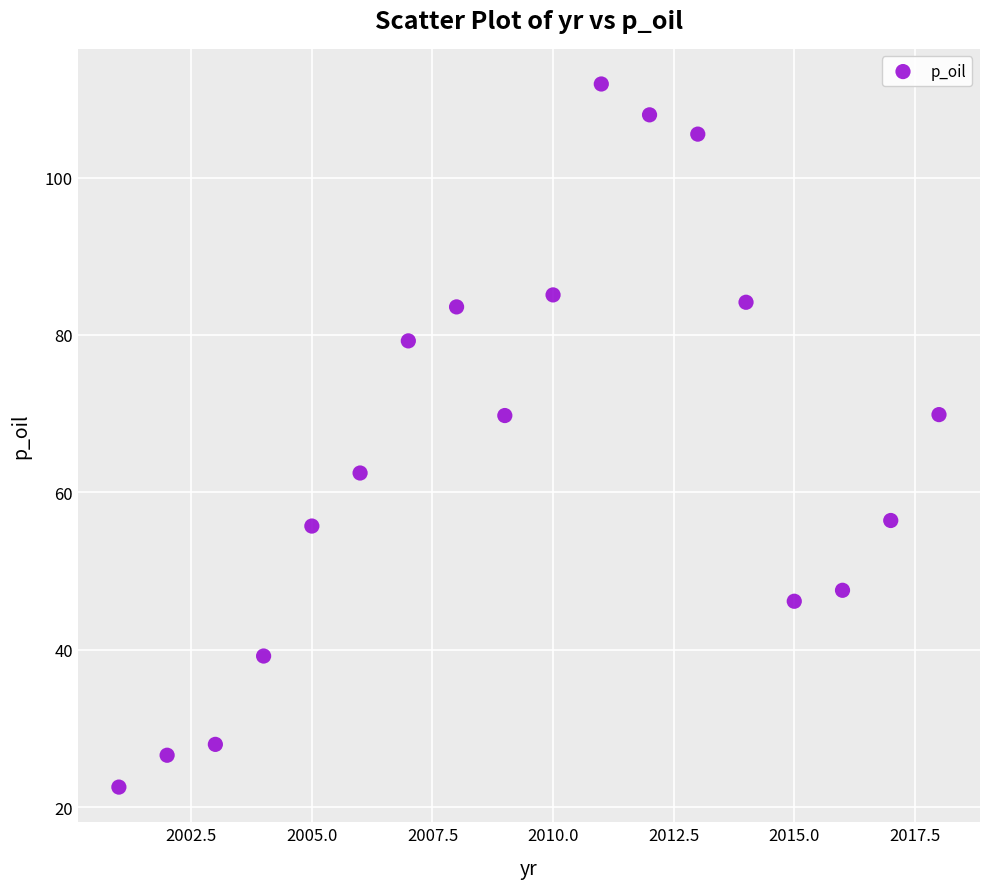

What is the range of X values (max minus min)?

17.0